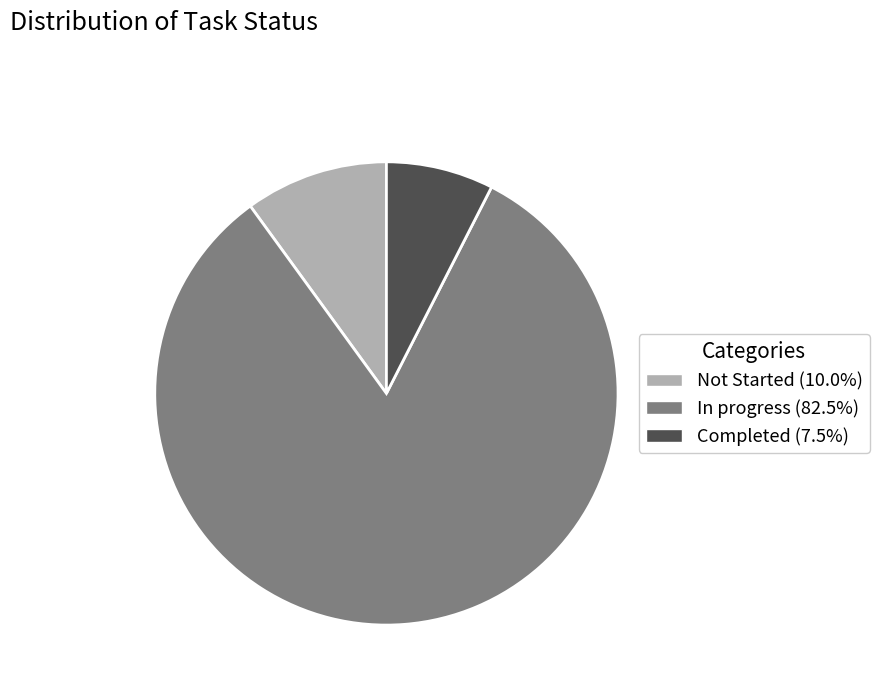

True or false: Completed accounts for 14% of the total.

False